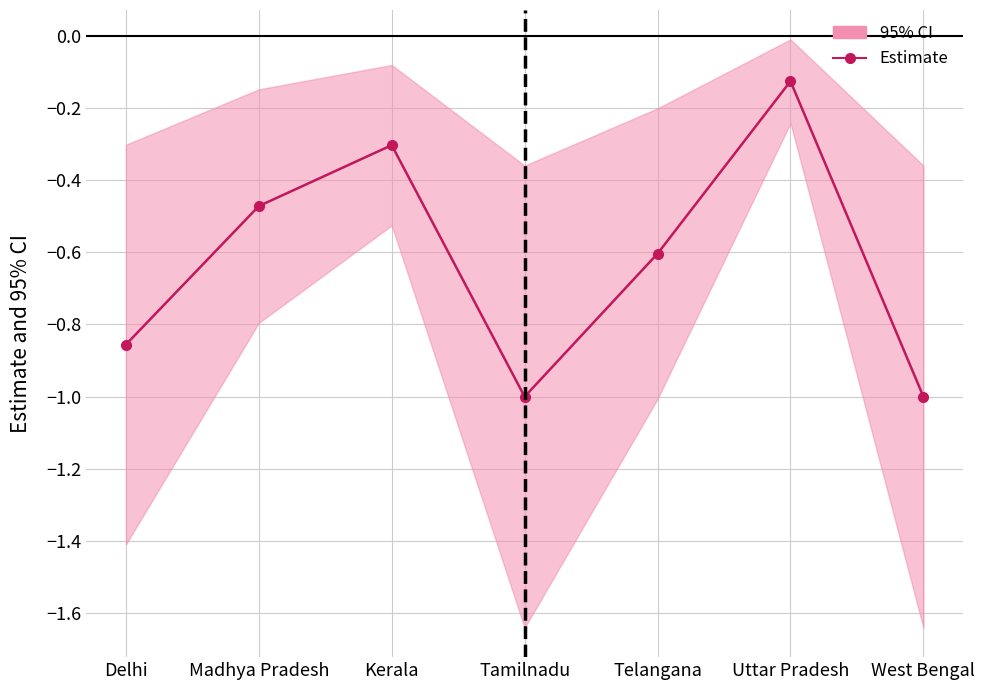

Rank the categories by value from highest to lowest.

Uttar Pradesh, Kerala, Madhya Pradesh, Telangana, Delhi, Tamilnadu, West Bengal